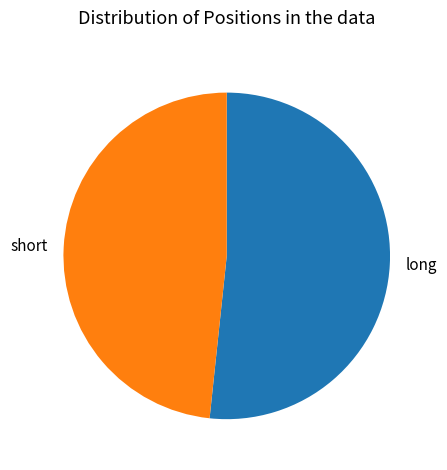

Combined, do long and short account for over 50%?

Yes